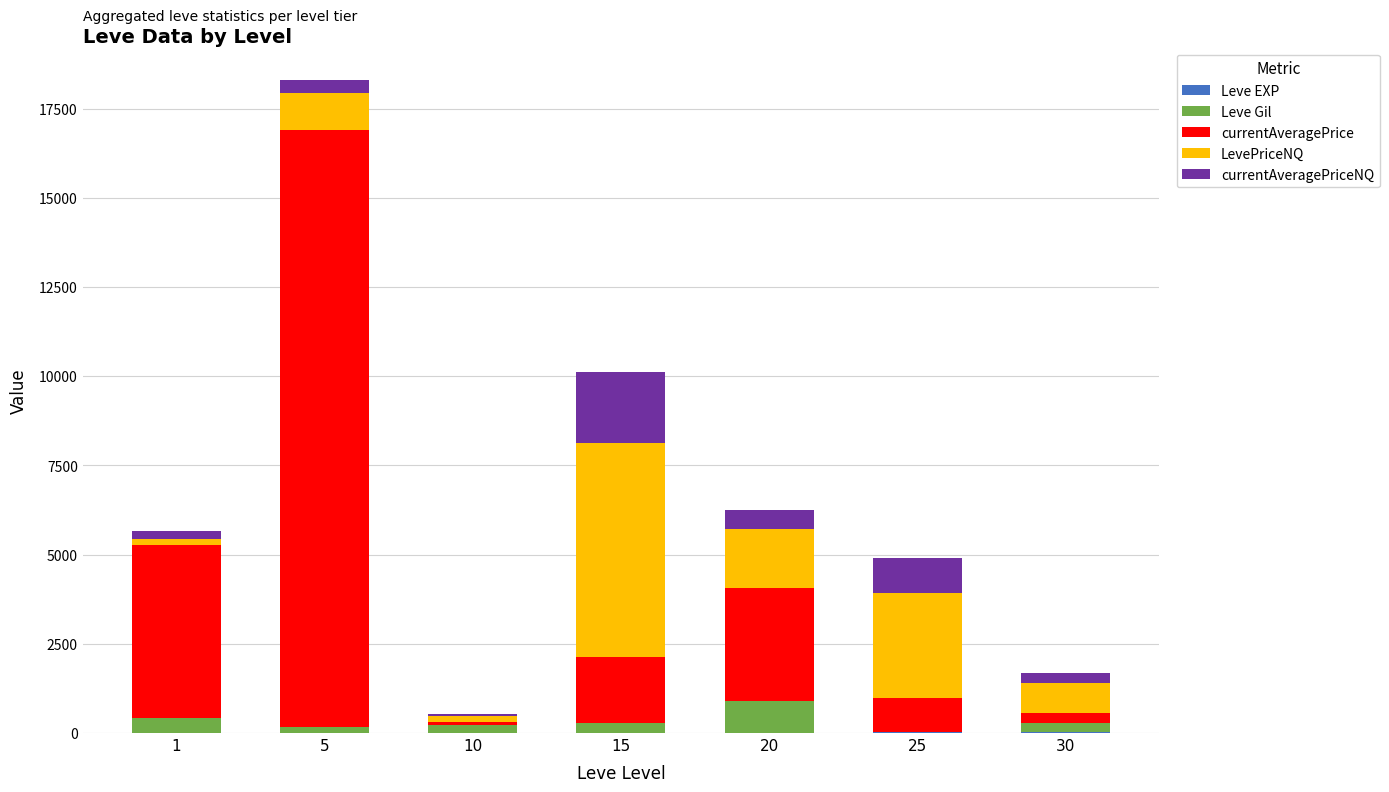

Which series has the largest total across all categories?

currentAveragePrice